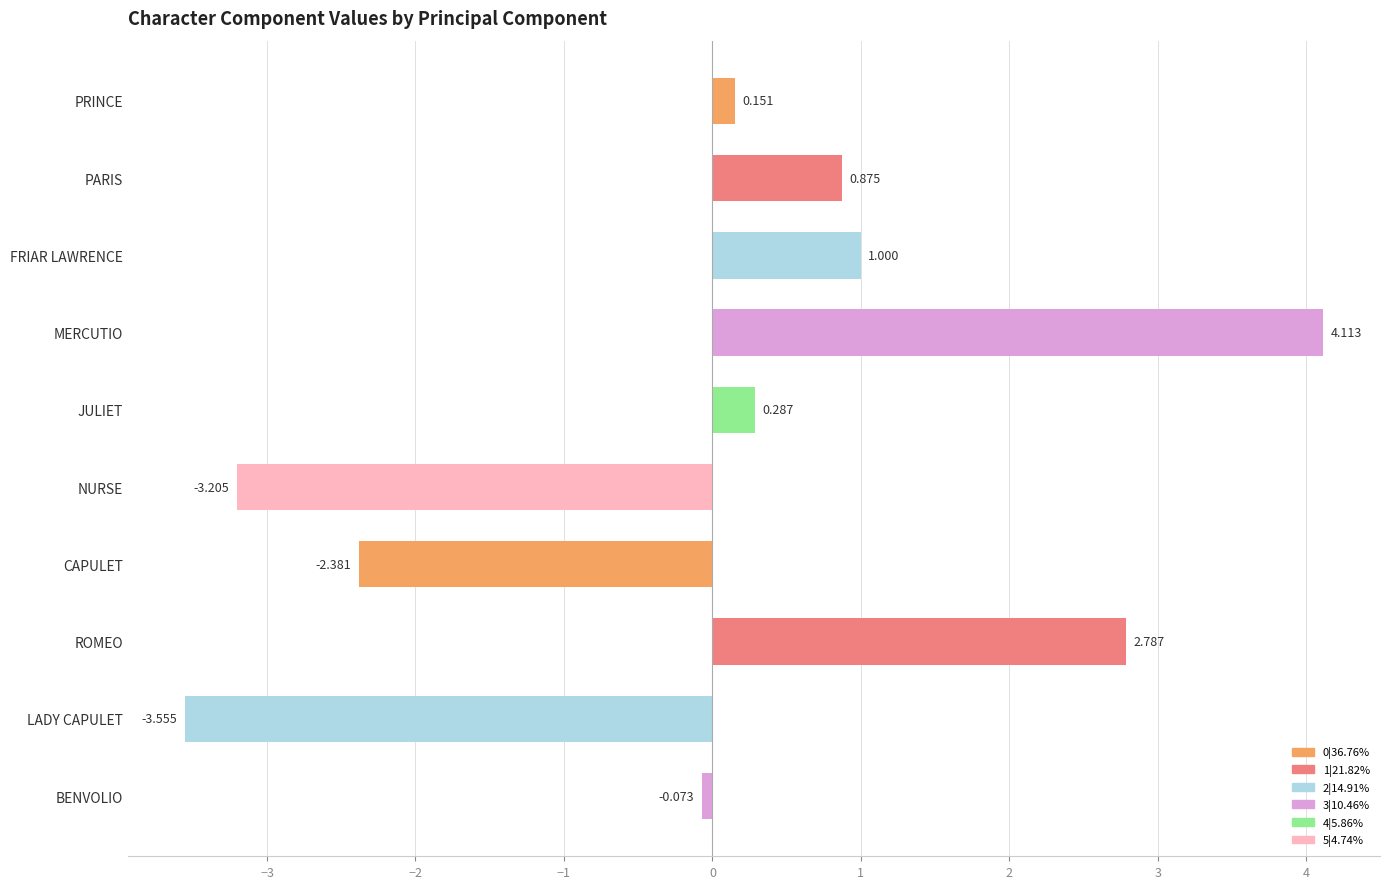

Which has a higher value, CAPULET or ROMEO?

ROMEO